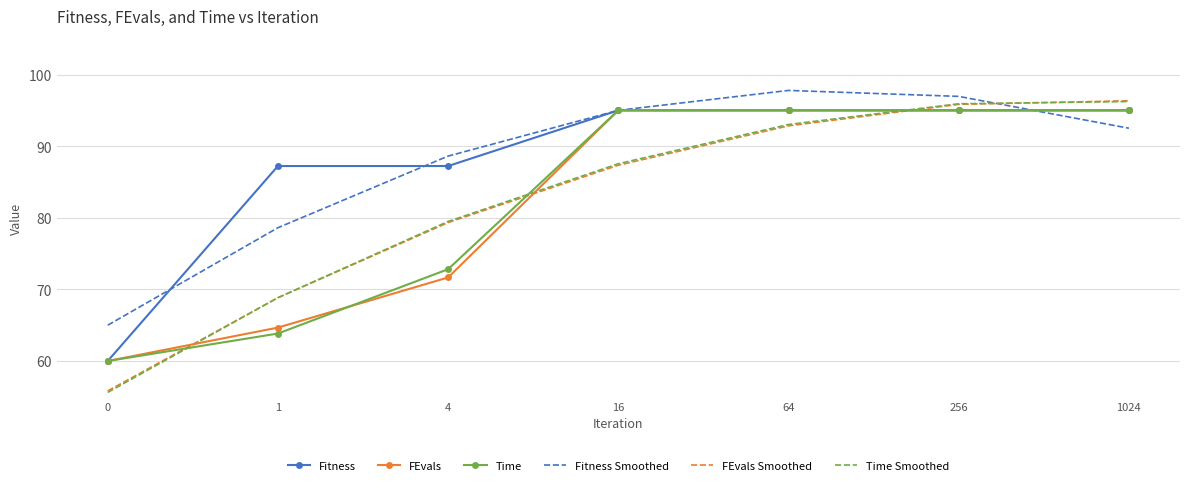

Reading right to left, list all the values displayed in this chart.

Fitness: 1024=95.0	256=95.0	64=95.0	16=95.0	4=87.2	1=87.2	0=60.0
FEvals: 1024=95.0	256=95.0	64=95.0	16=95.0	4=71.7	1=64.7	0=60.0
Time: 1024=95.0	256=95.0	64=95.0	16=95.0	4=72.8	1=63.8	0=60.0
Fitness Smoothed: 1024=92.5	256=96.9	64=97.8	16=95.0	4=88.6	1=78.6	0=65.0
FEvals Smoothed: 1024=96.3	256=95.8	64=92.8	16=87.3	4=79.3	1=68.8	0=55.8
Time Smoothed: 1024=96.2	256=95.9	64=93.0	16=87.5	4=79.5	1=68.8	0=55.6